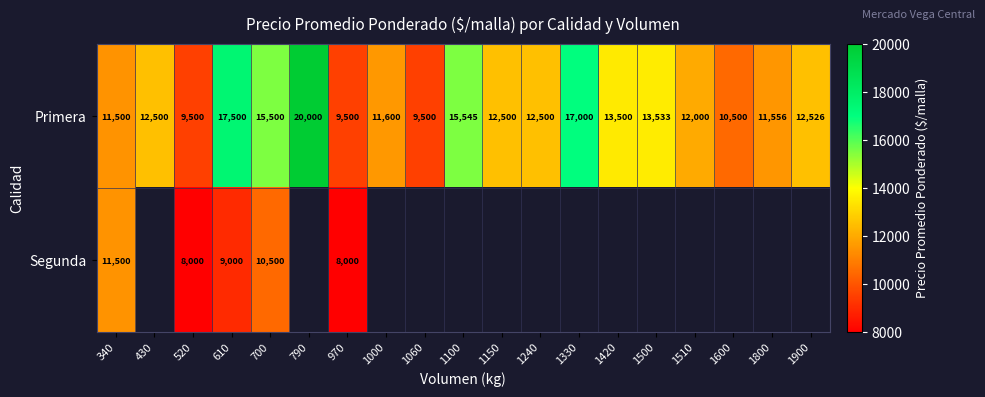

At which category is the sum across all series the highest?

610